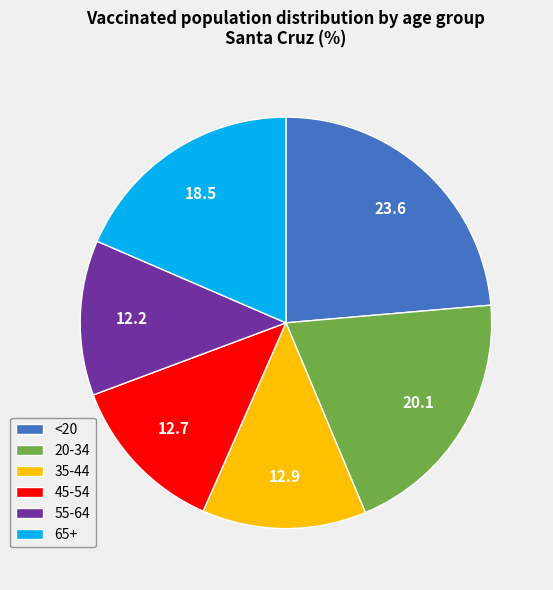

How many segments does this pie chart have?

6